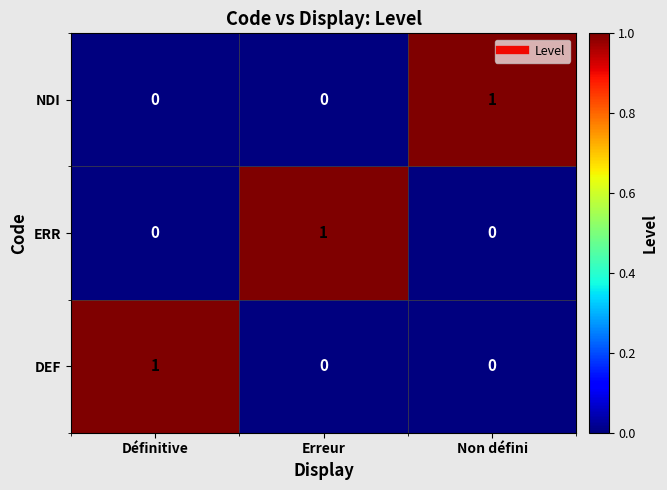

At which label does NDI reach its peak?

Non défini